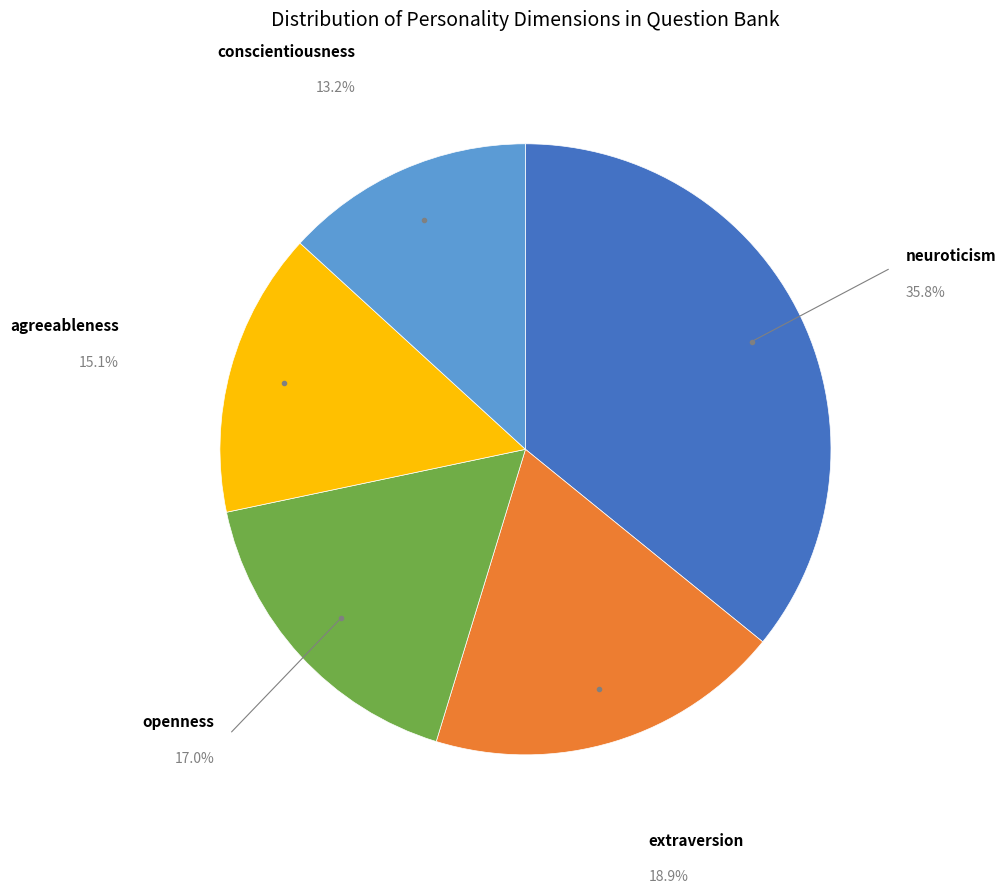

Does any single category account for the majority?

No